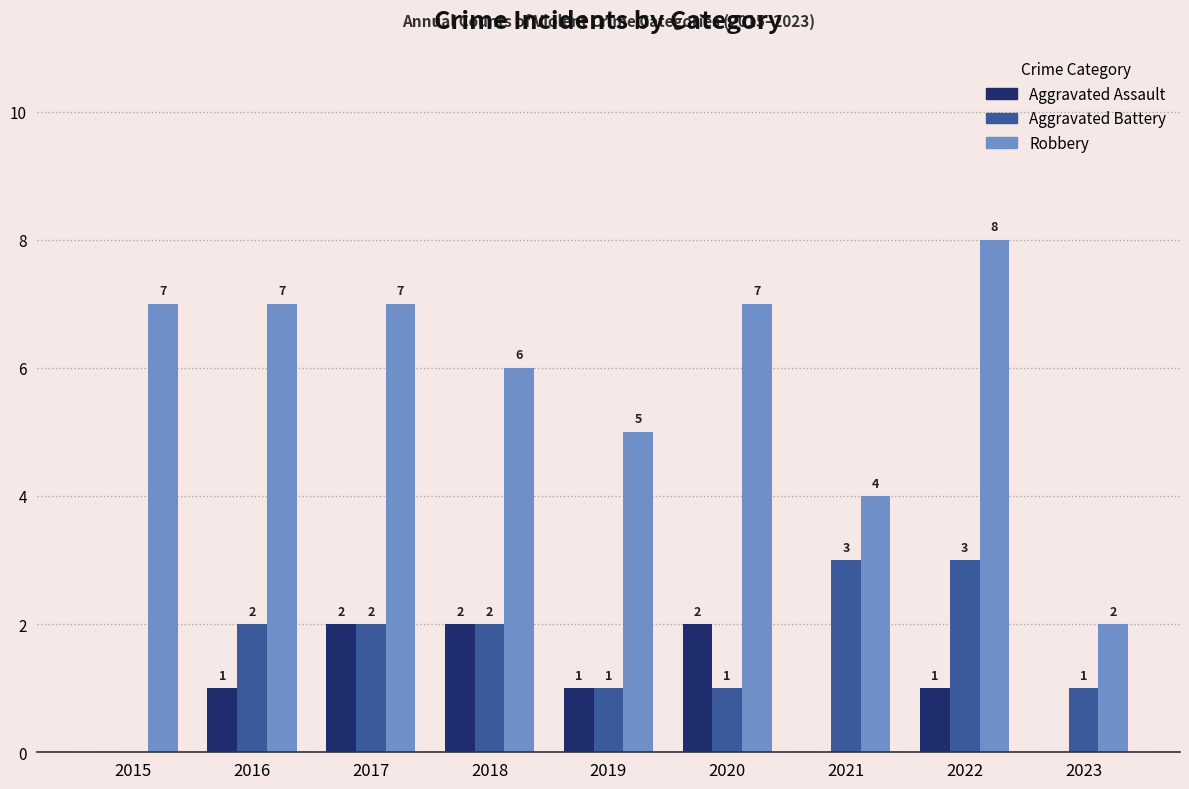

Reading right to left, list all the values displayed in this chart.

Aggravated Assault: 2023=0	2022=1	2021=0	2020=2	2019=1	2018=2	2017=2	2016=1	2015=0
Aggravated Battery: 2023=1	2022=3	2021=3	2020=1	2019=1	2018=2	2017=2	2016=2	2015=0
Robbery: 2023=2	2022=8	2021=4	2020=7	2019=5	2018=6	2017=7	2016=7	2015=7